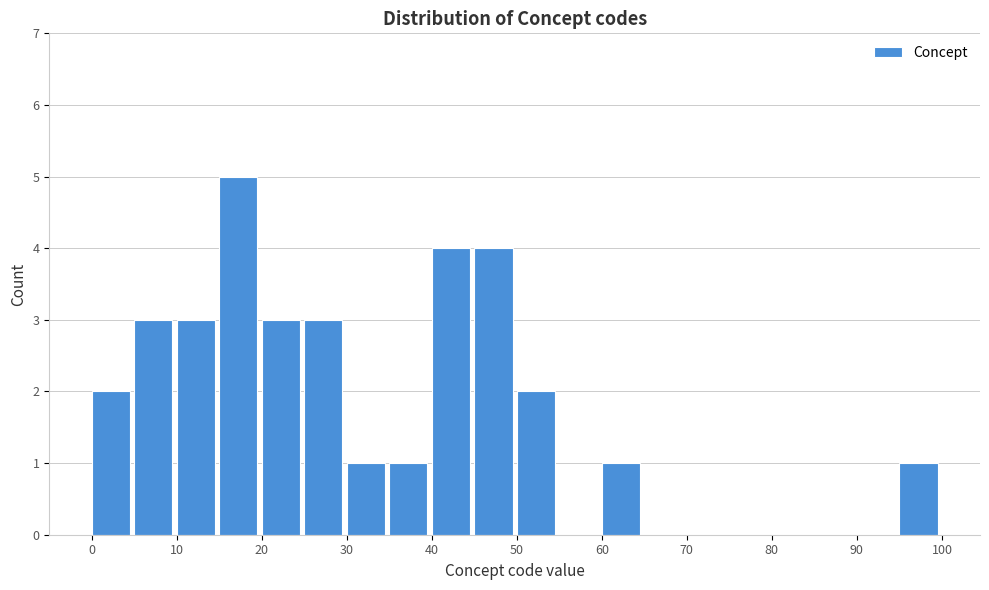

Reading left to right, transcribe this chart: for each bar, give the range it covers on the x-axis and its height. The values are not printed on the chart, so give them approximately, as read against the axis.

0 to 5: 2
5 to 10: 3
10 to 15: 3
15 to 20: 5
20 to 25: 3
25 to 30: 3
30 to 35: 1
35 to 40: 1
40 to 45: 4
45 to 50: 4
50 to 55: 2
55 to 60: 0
60 to 65: 1
65 to 70: 0
70 to 75: 0
75 to 80: 0
80 to 85: 0
85 to 90: 0
90 to 95: 0
95 to 100: 1